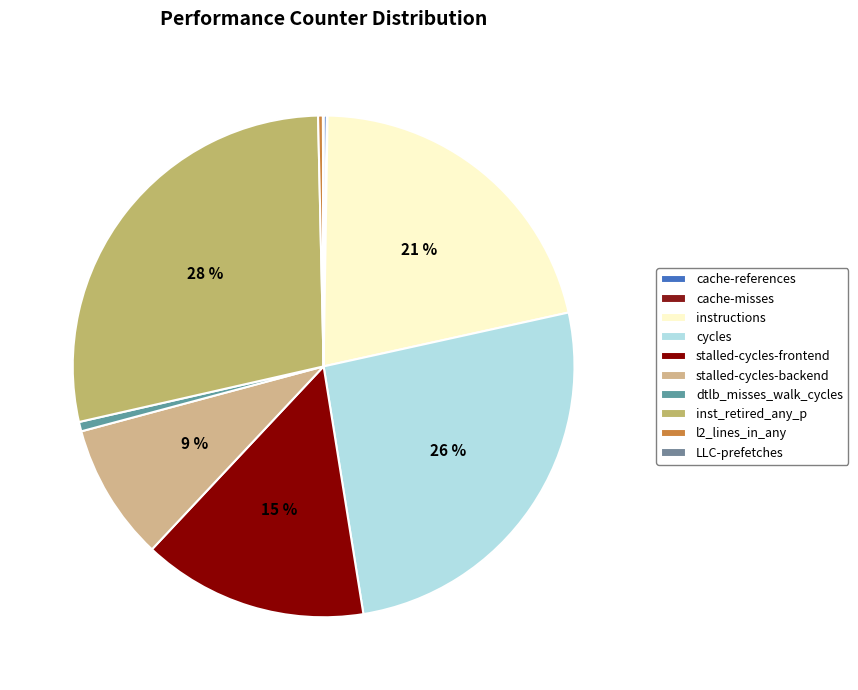

How many segments does this pie chart have?

10